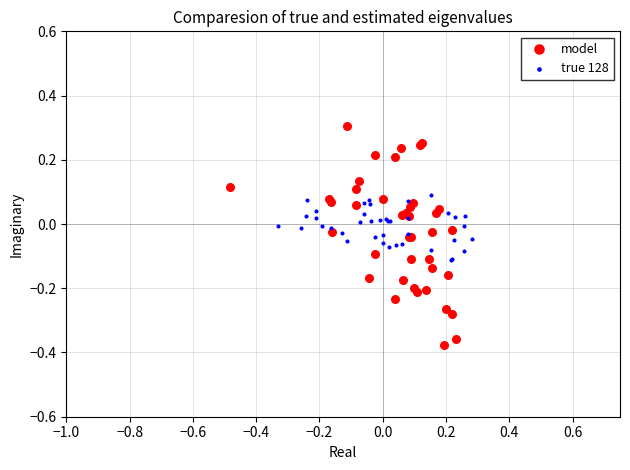

Which series reaches the minimum Y coordinate?

model